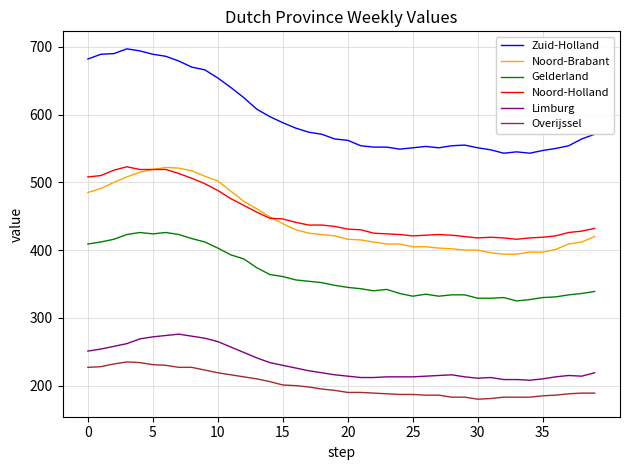

Which series has the largest total across all categories?

Zuid-Holland